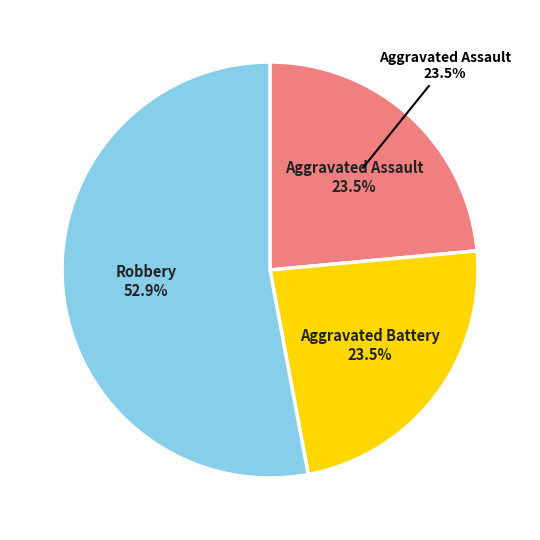

Which slice represents more than half of the pie?

Robbery